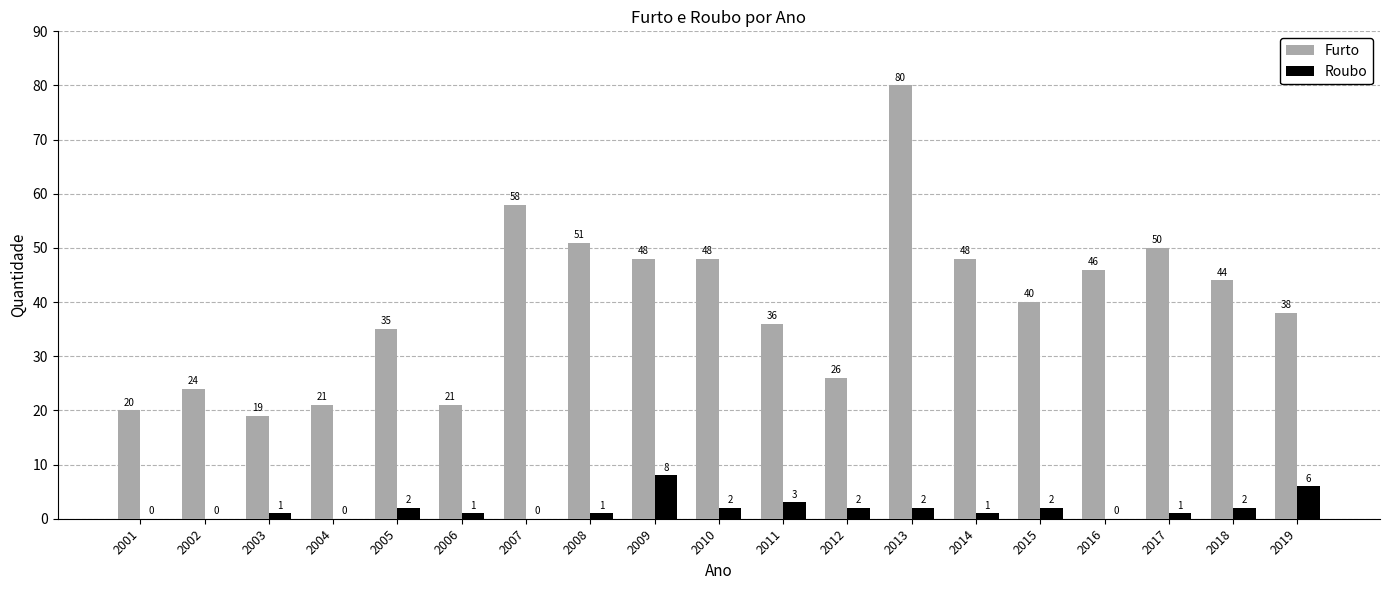

Reading left to right, transcribe all the data shown in this chart.

Furto: 20	24	19	21	35	21	58	51	48	48	36	26	80	48	40	46	50	44	38
Roubo: 0	0	1	0	2	1	0	1	8	2	3	2	2	1	2	0	1	2	6